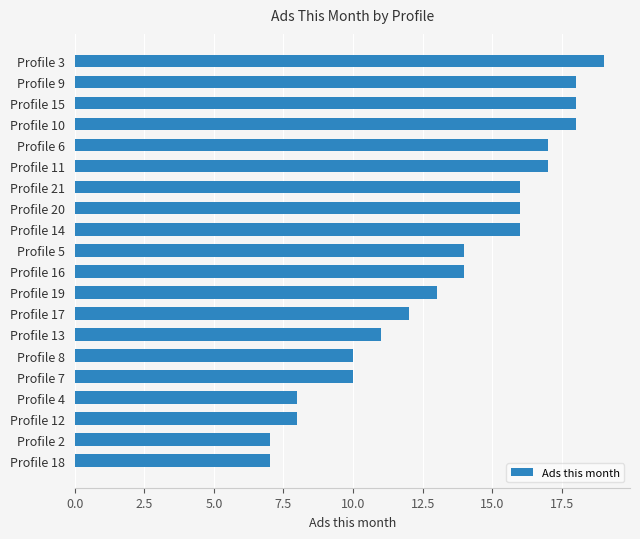

Reading top to bottom, extract all data points from this chart.

Profile 3=19	Profile 9=18	Profile 15=18	Profile 10=18	Profile 6=17	Profile 11=17	Profile 21=16	Profile 20=16	Profile 14=16	Profile 5=14	Profile 16=14	Profile 19=13	Profile 17=12	Profile 13=11	Profile 8=10	Profile 7=10	Profile 4=8	Profile 12=8	Profile 2=7	Profile 18=7